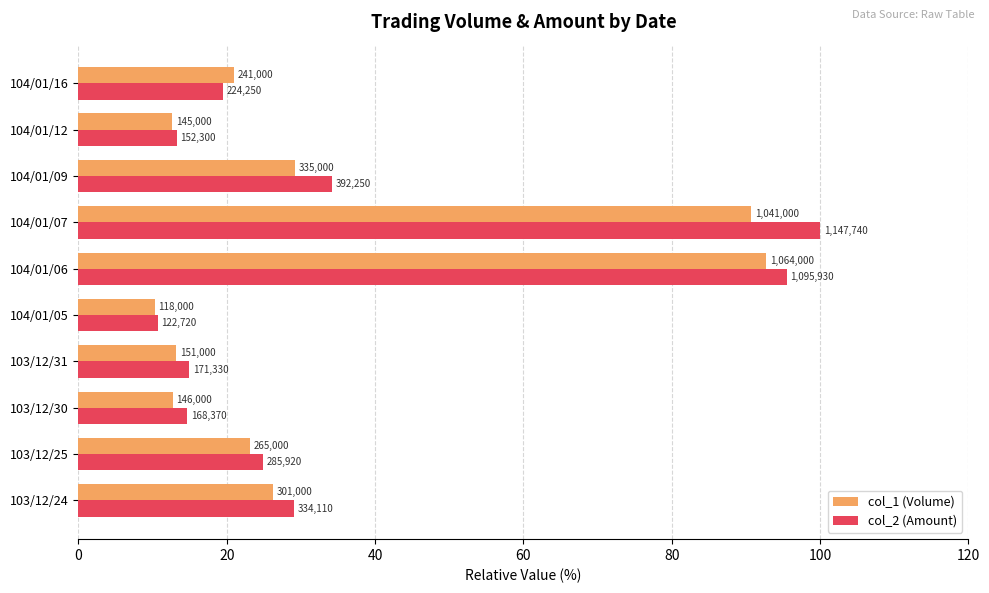

What is the average value of the col_1 (Volume) series?

33.2